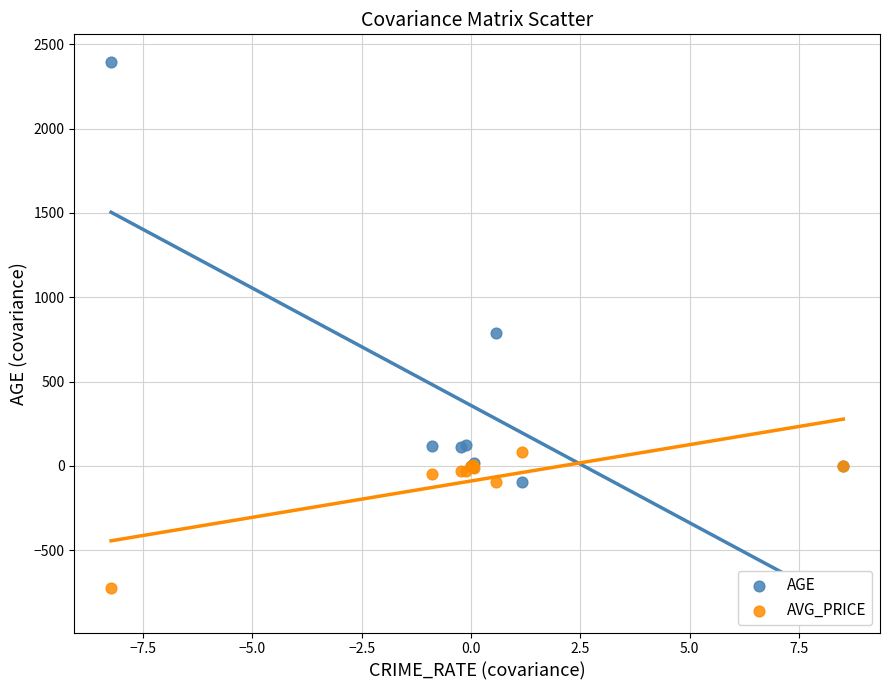

Across all series, what Y value is closest to 836?

790.8